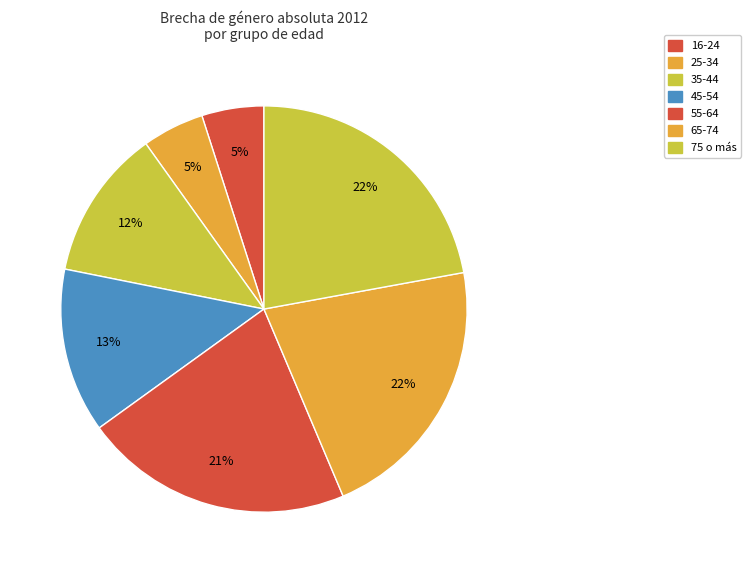

Count the number of slices in the pie.

7